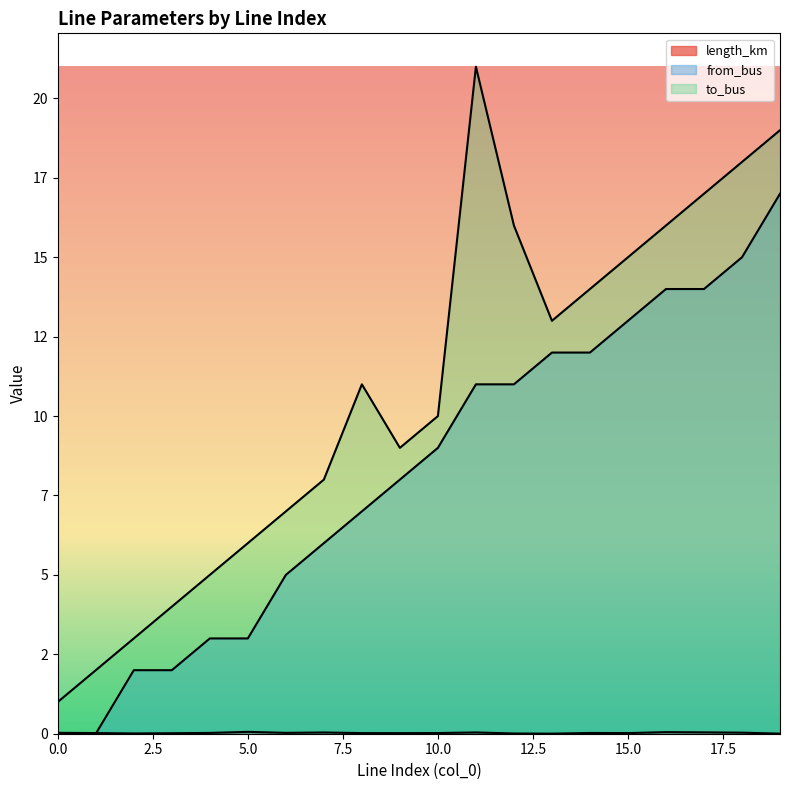

Where is the first local maximum for length_km?

5